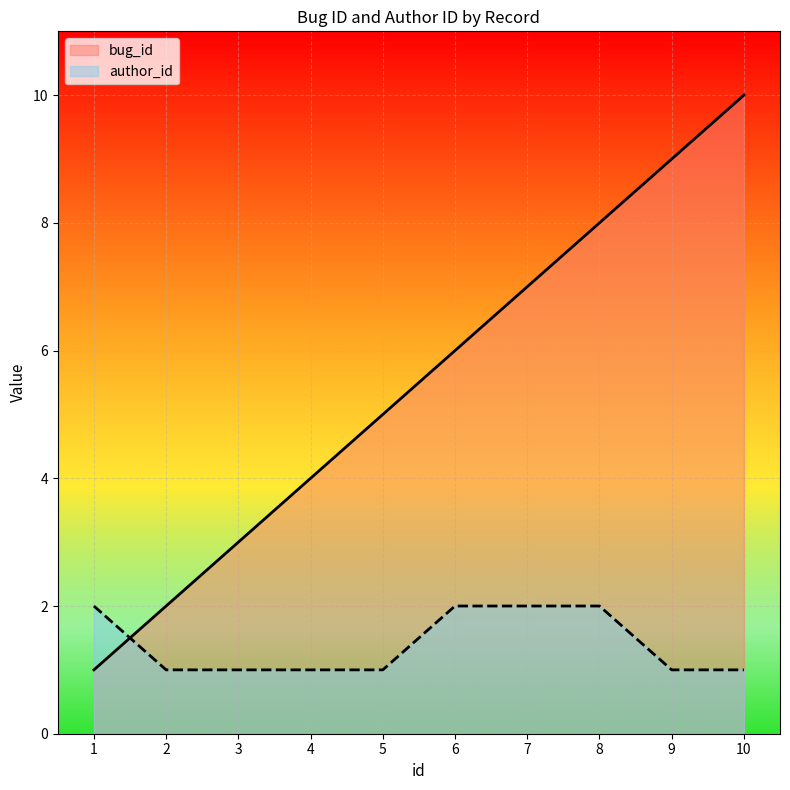

What is the approximate value of author_id at 2?

1